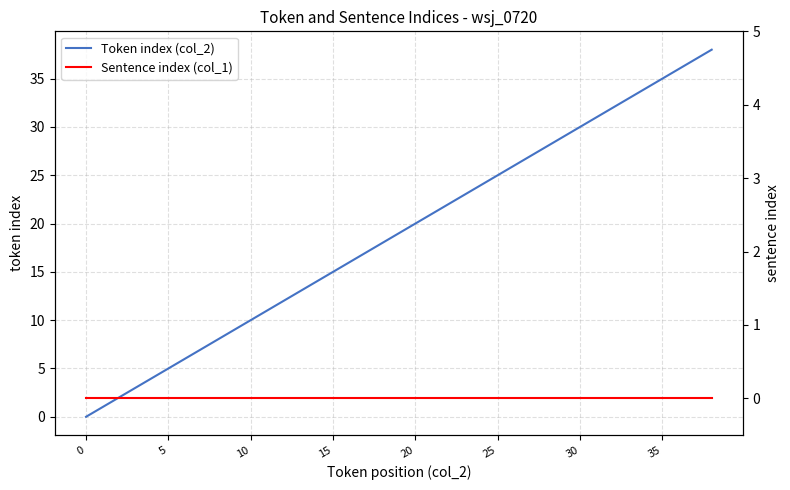

At 22, list the series in order from smallest to largest.

Sentence index (col_1), Token index (col_2)